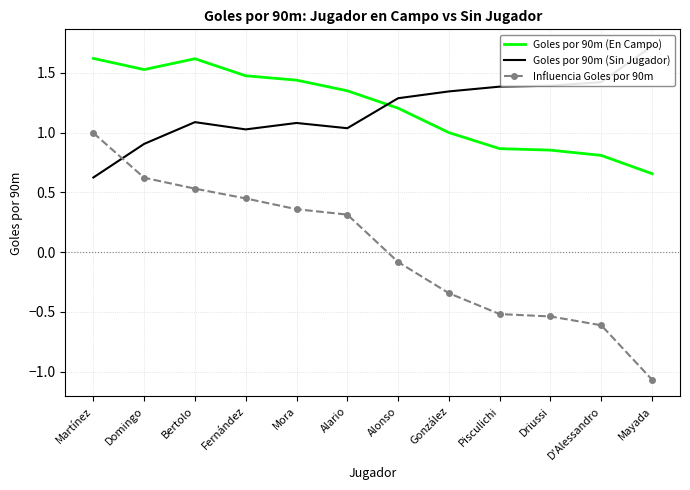

Reading left to right, transcribe all the data shown in this chart.

Goles por 90m (En Campo): 1.6	1.5	1.6	1.5	1.4	1.3	1.2	1.0	0.9	0.9	0.8	0.7
Goles por 90m (Sin Jugador): 0.6	0.9	1.1	1.0	1.1	1.0	1.3	1.3	1.4	1.4	1.4	1.7
Influencia Goles por 90m: 1.0	0.6	0.5	0.4	0.4	0.3	-0.1	-0.3	-0.5	-0.5	-0.6	-1.1